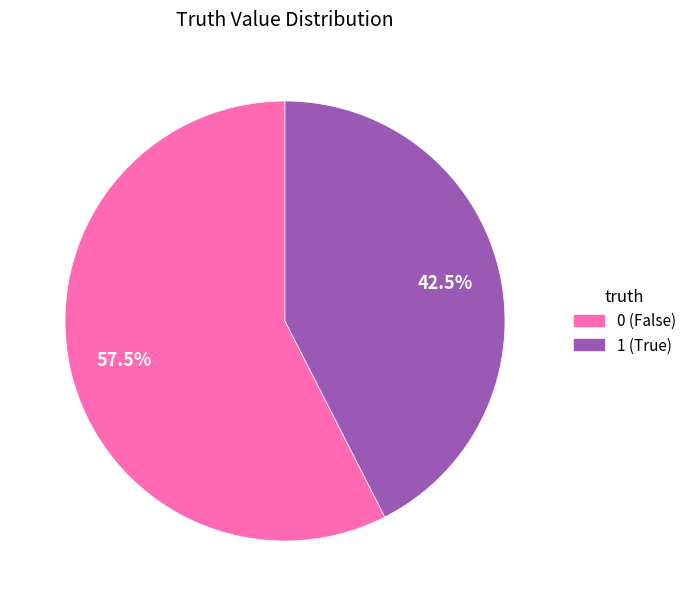

Rank the categories by value from lowest to highest.

1, 0